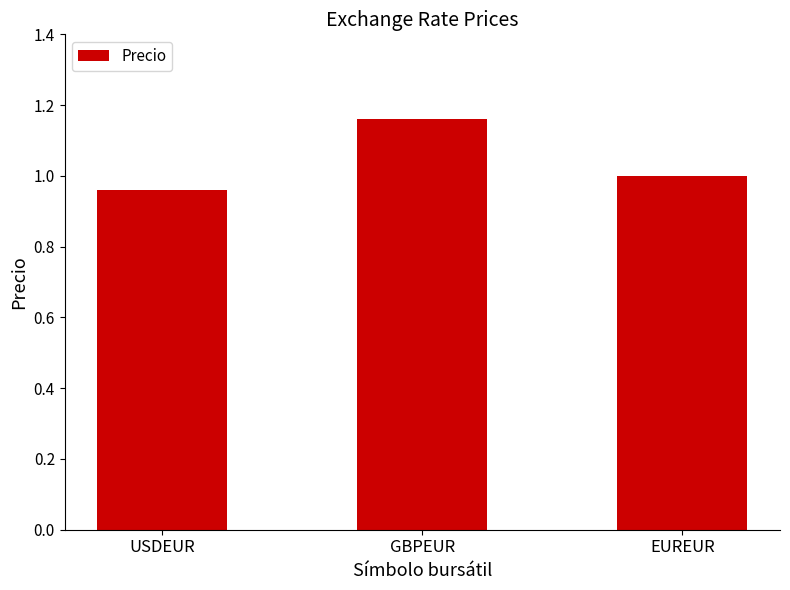

How many bars are there in total?

3